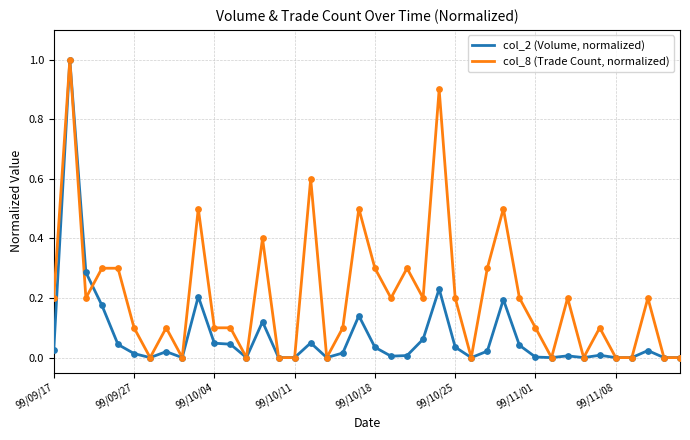

Rank the series by their average value, from lowest to highest.

col_2 (Volume, normalized), col_8 (Trade Count, normalized)